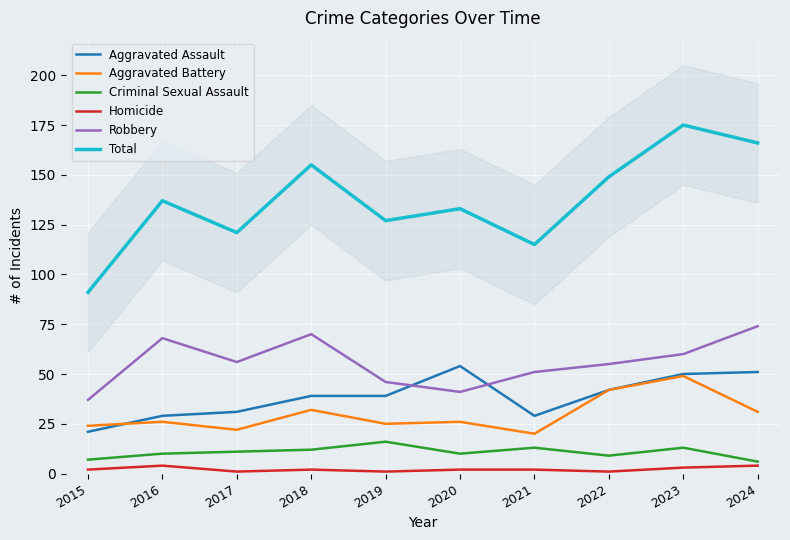

List the series in order of their peak value, highest first.

Total, Robbery, Aggravated Assault, Aggravated Battery, Criminal Sexual Assault, Homicide